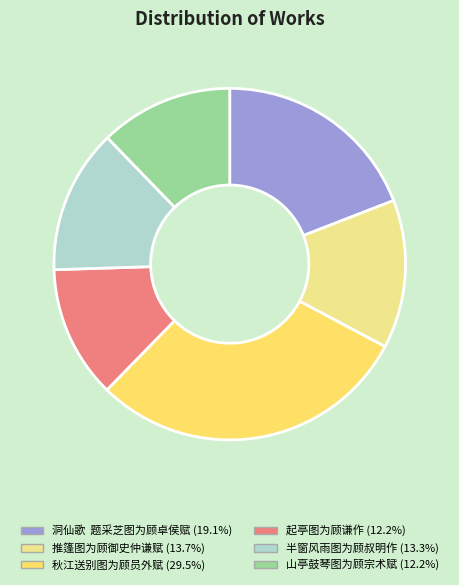

How many slices are in this pie chart?

6